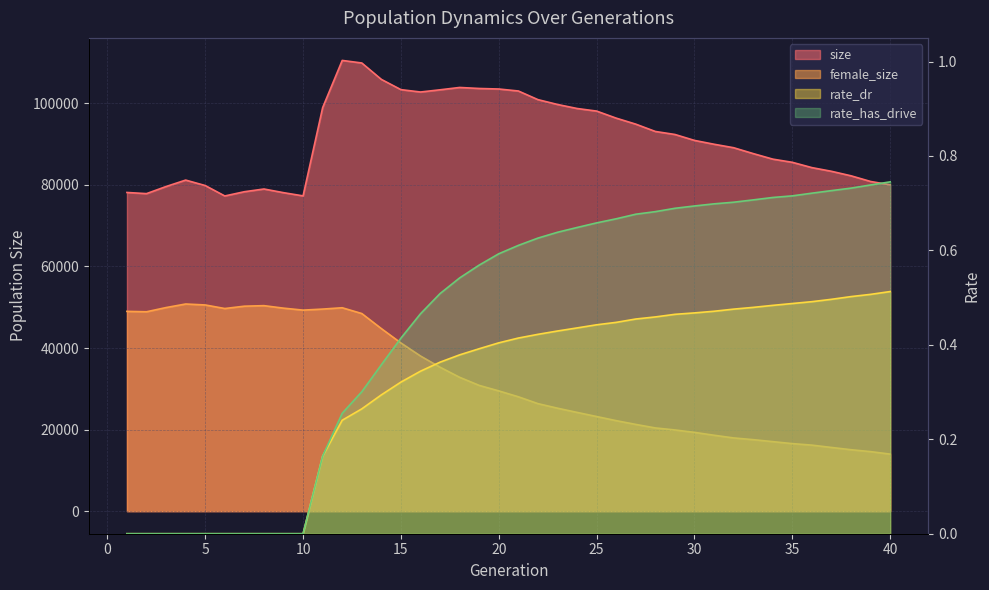

How many distinct data groups are displayed?

4